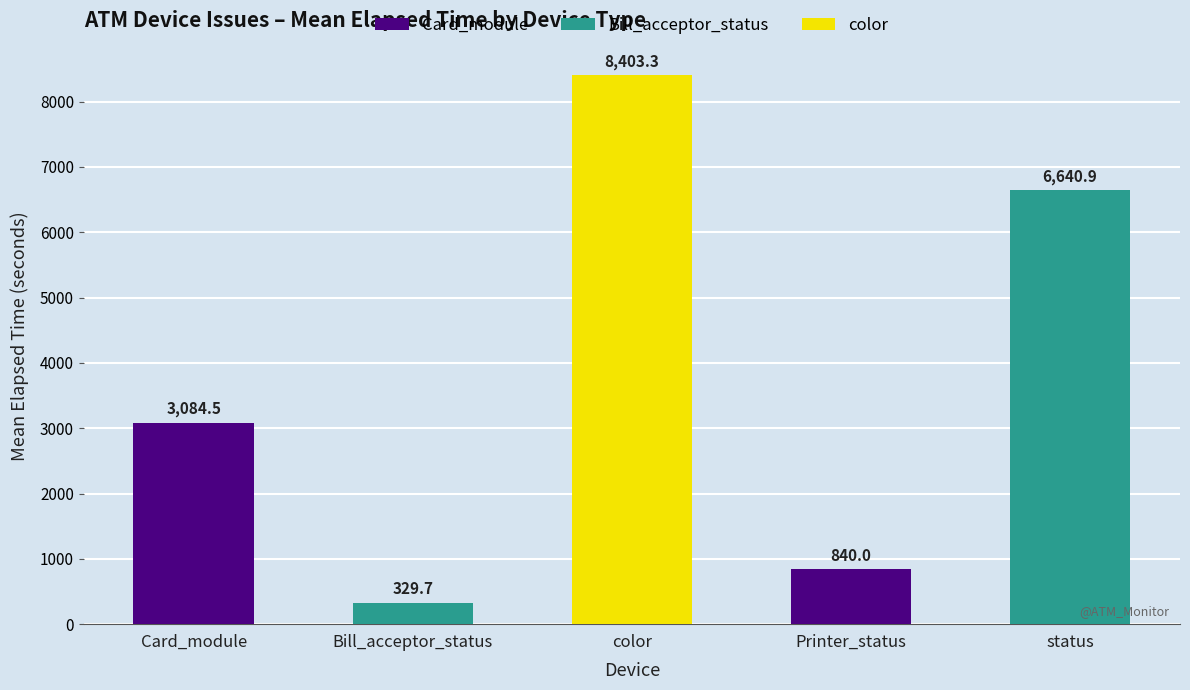

Reading left to right, transcribe all the data shown in this chart.

3084.5	329.7	8403.3	840.0	6640.9